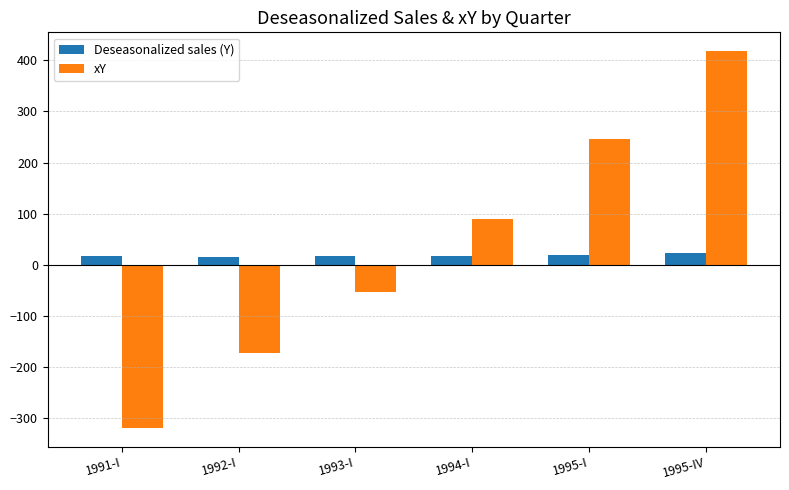

At how many categories does at least one series exceed 322?

1